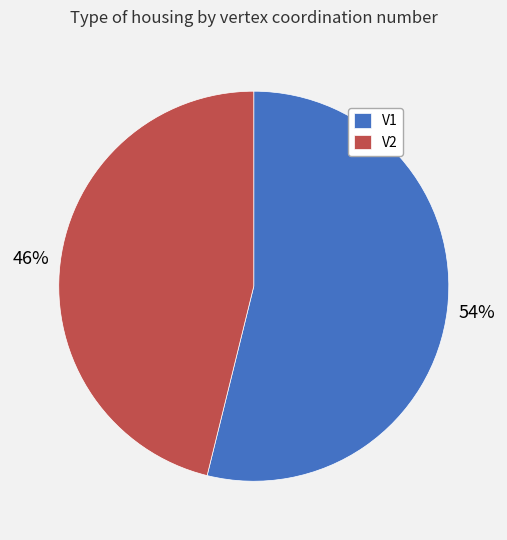

Which slice is the largest?

V1